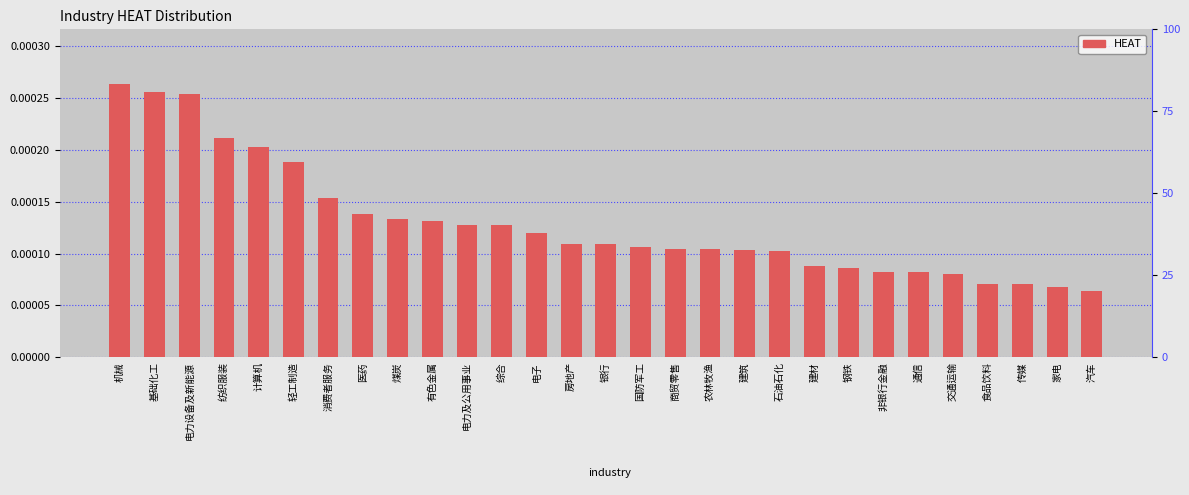

Is it true that the value at 电力及公用事业 is 0.0?

False